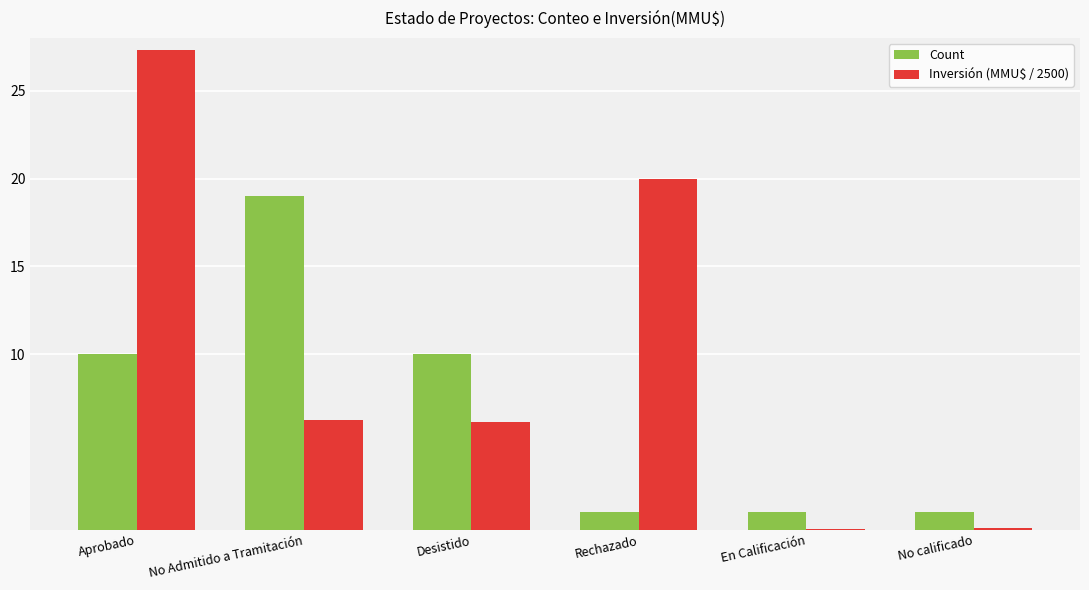

Which category has the highest value in the Inversión (MMU$ / 2500) series?

Aprobado